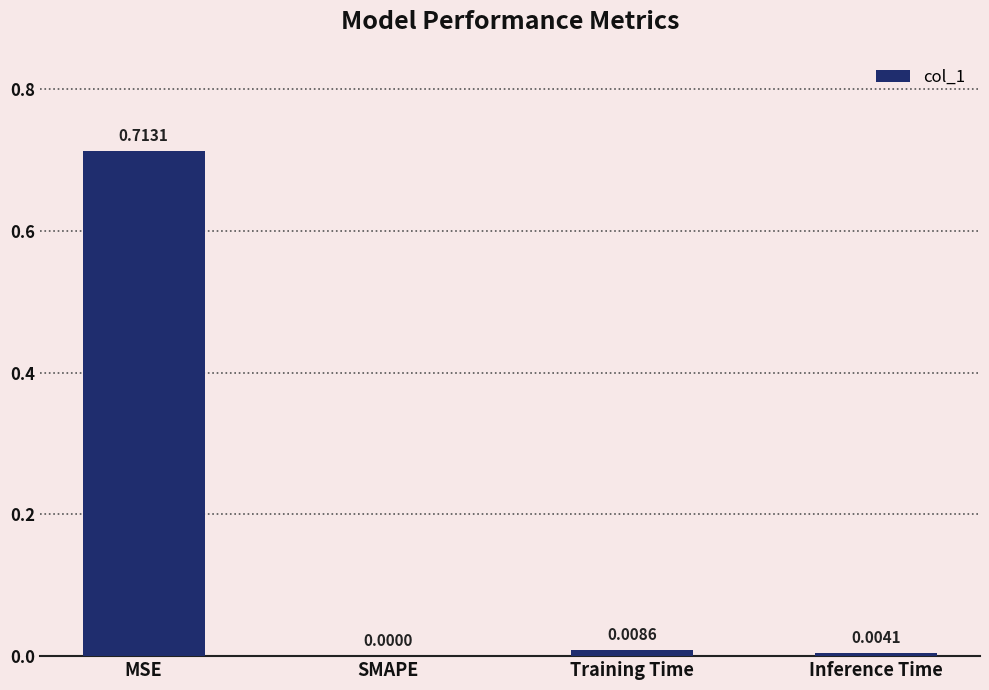

Which label corresponds to the largest value in the chart?

MSE